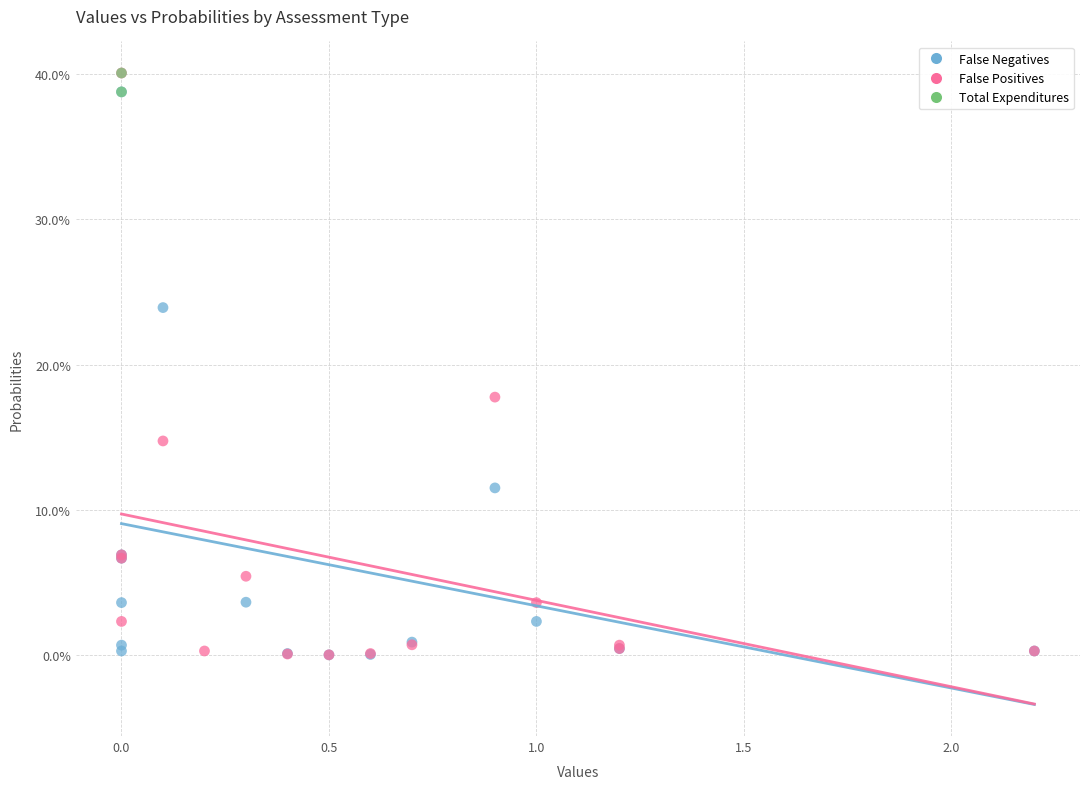

What are all the series names shown in the legend?

False Negatives, False Positives, Total Expenditures